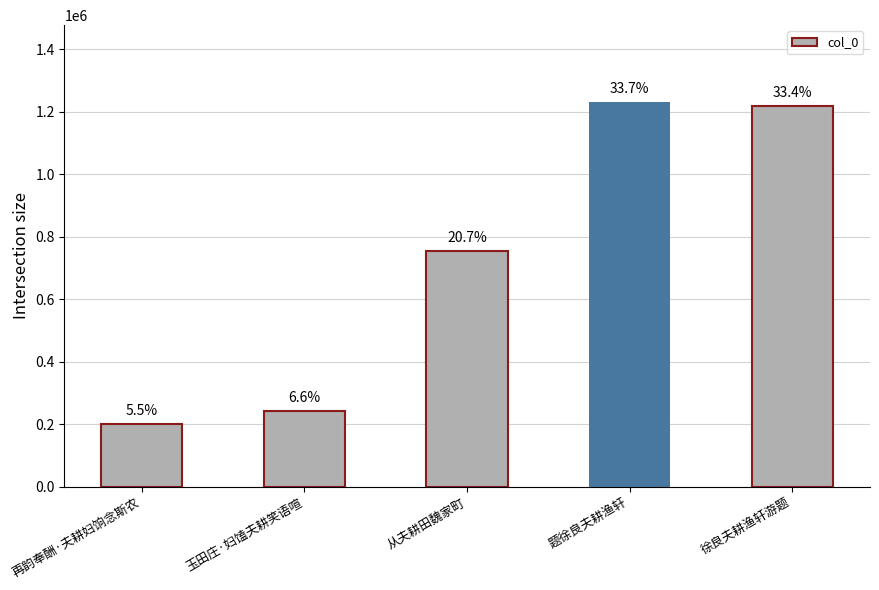

Reading right to left, transcribe all the data shown in this chart.

徐良夫耕渔轩游题=1219278	题徐良夫耕渔轩=1231363	从夫耕田魏家町=755225	玉田庄·妇馌夫耕笑语喧=242548	再韵奉酬·夫耕妇饷念斯农=200423